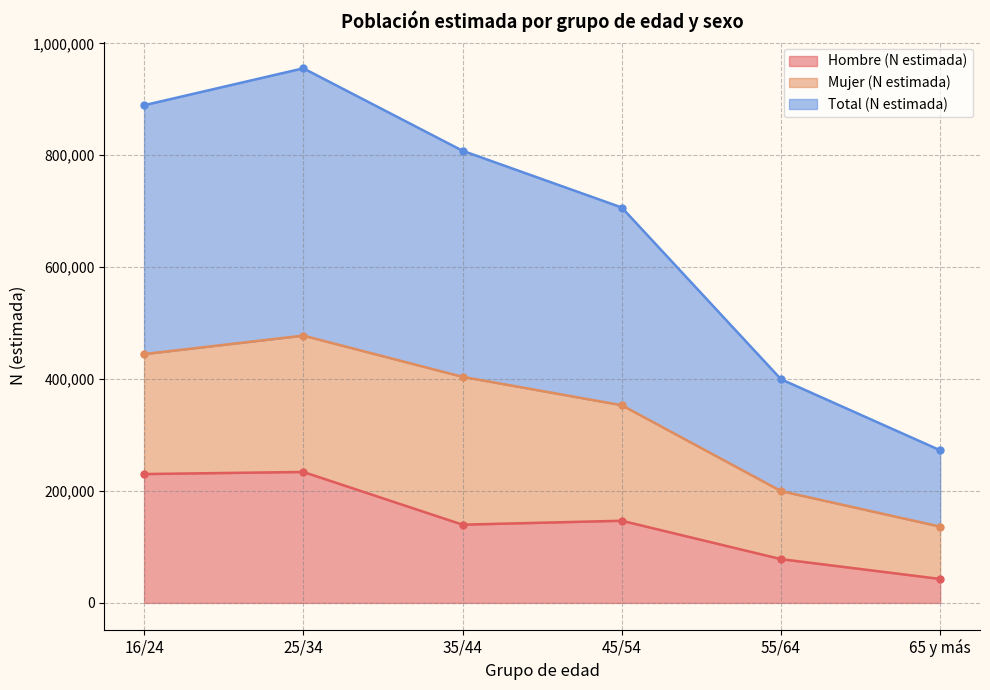

True or false: Hombre (N estimada) and Total (N estimada) cross at least once.

False